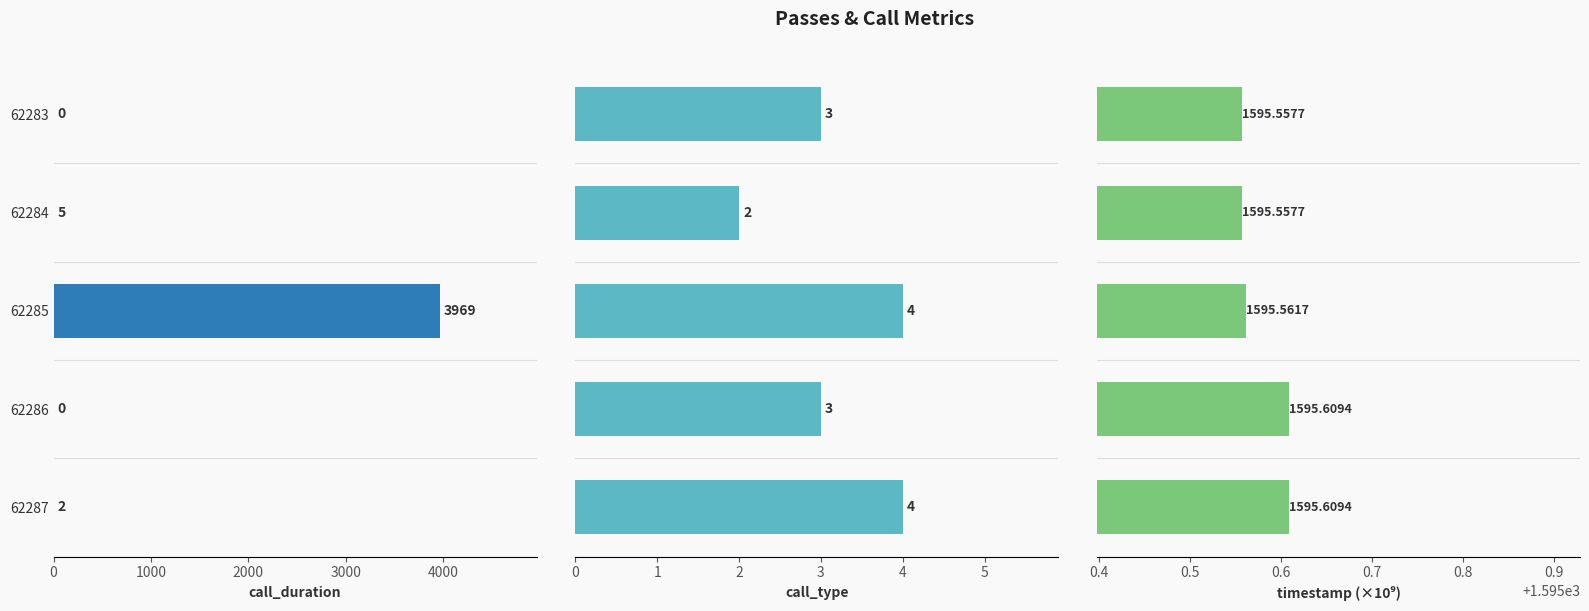

Reading left to right, what are all the values shown in this chart?

call_duration: 0.0	5.0	3969.0	0.0	2.0
call_type: 3.0	2.0	4.0	3.0	4.0
timestamp (×10⁹): 1595.6	1595.6	1595.6	1595.6	1595.6